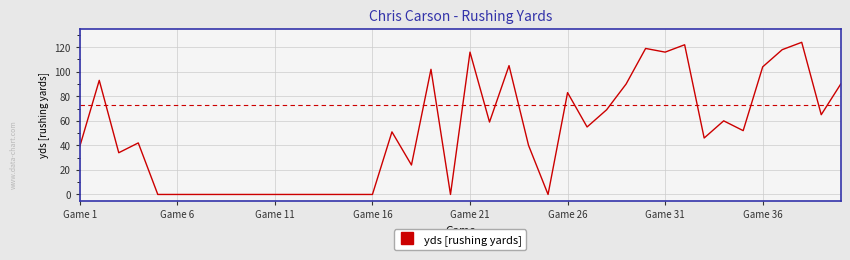

Reading left to right, transcribe all the data shown in this chart.

39	93	34	42	0	0	0	0	0	0	0	0	0	0	0	0	51	24	102	0	116	59	105	40	0	83	55	69	90	119	116	122	46	60	52	104	118	124	65	90